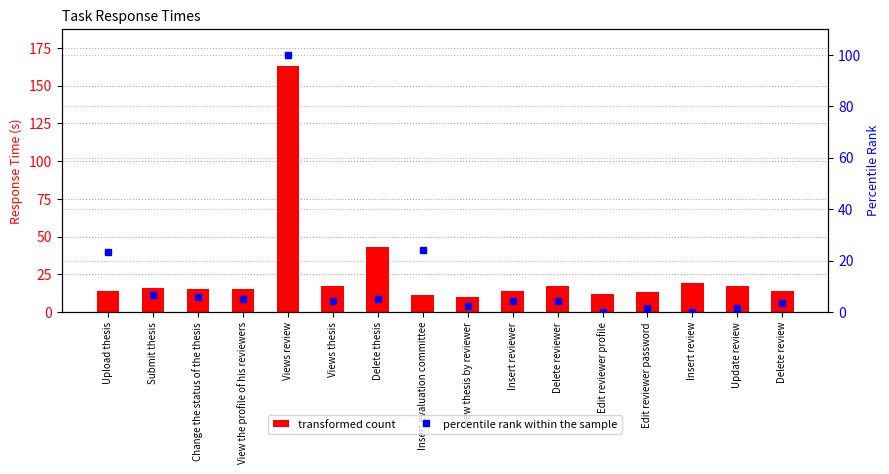

Which label corresponds to the smallest value in the chart?

Edit reviewer profile